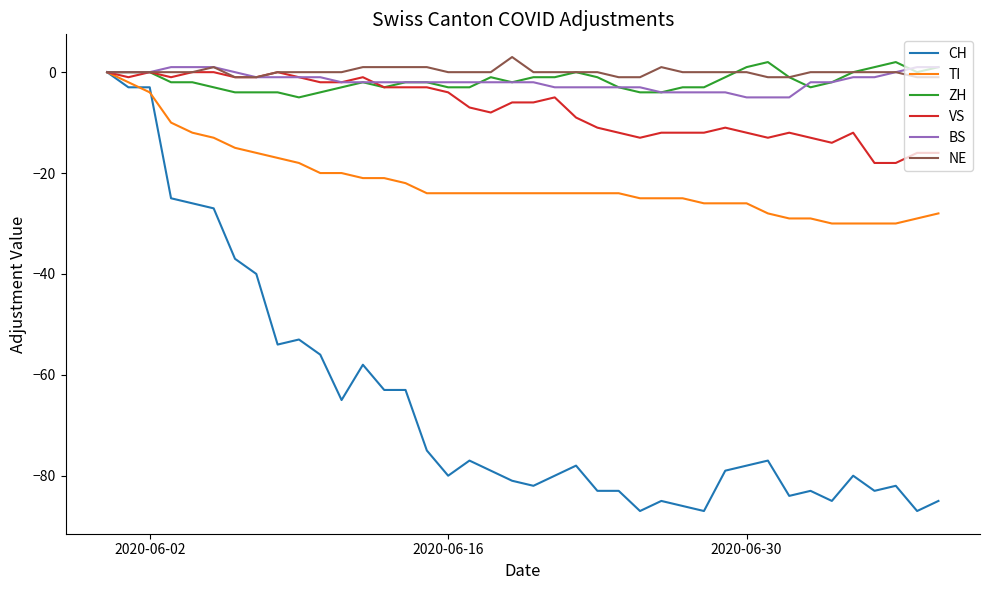

Which series has the widest spread of values?

CH